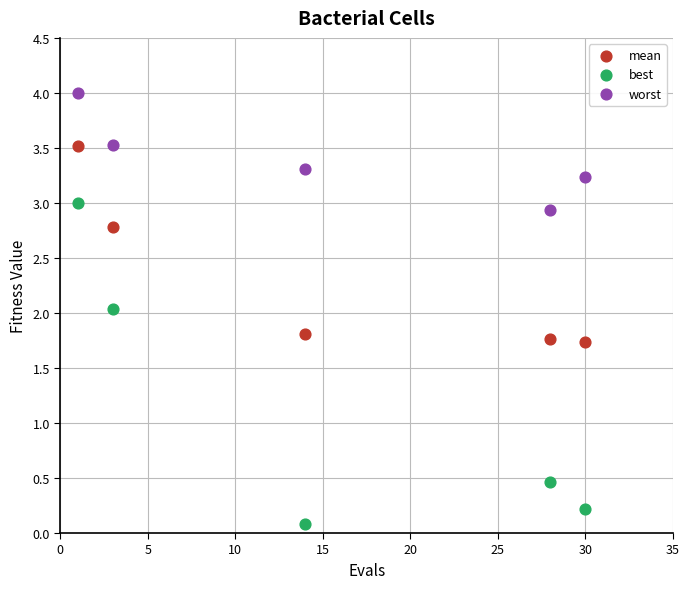

Which series contains the highest Y value?

worst